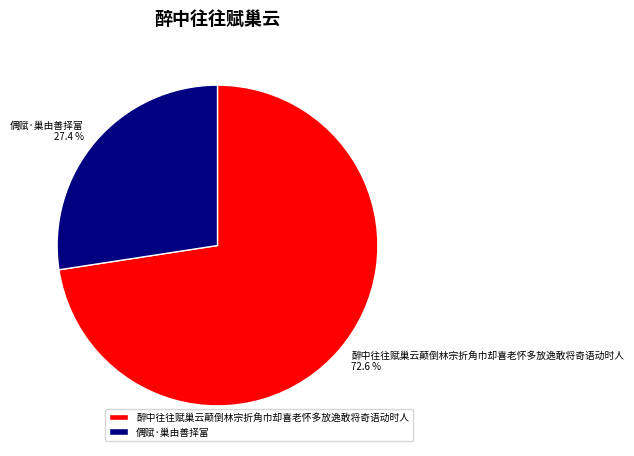

Is it true that 醉中往往赋巢云颠倒林宗折角巾却喜老怀多放逸敢将奇语动时人 is 73% of the pie?

True